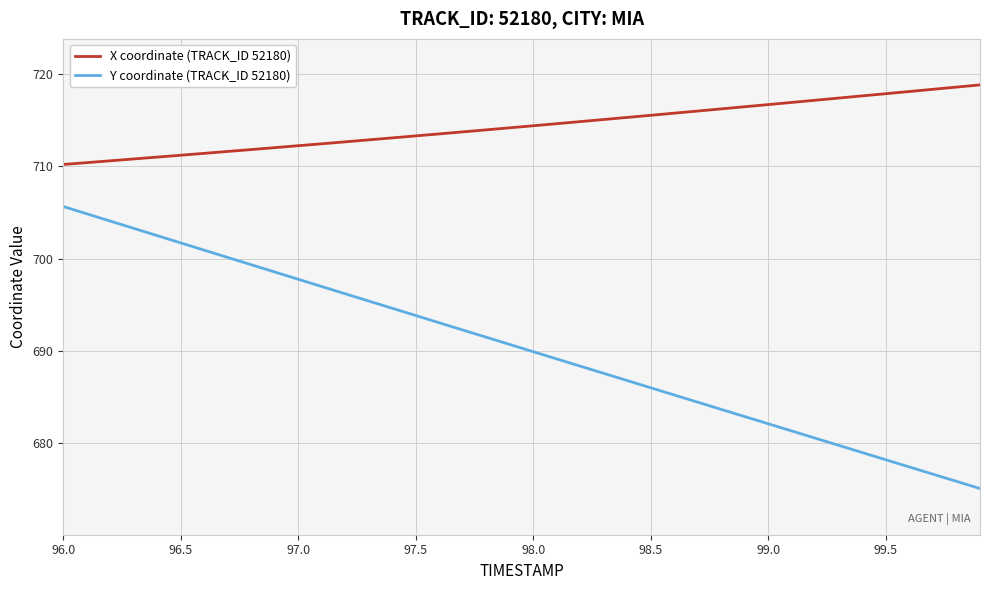

What is the maximum value for X coordinate (TRACK_ID 52180)?

718.8